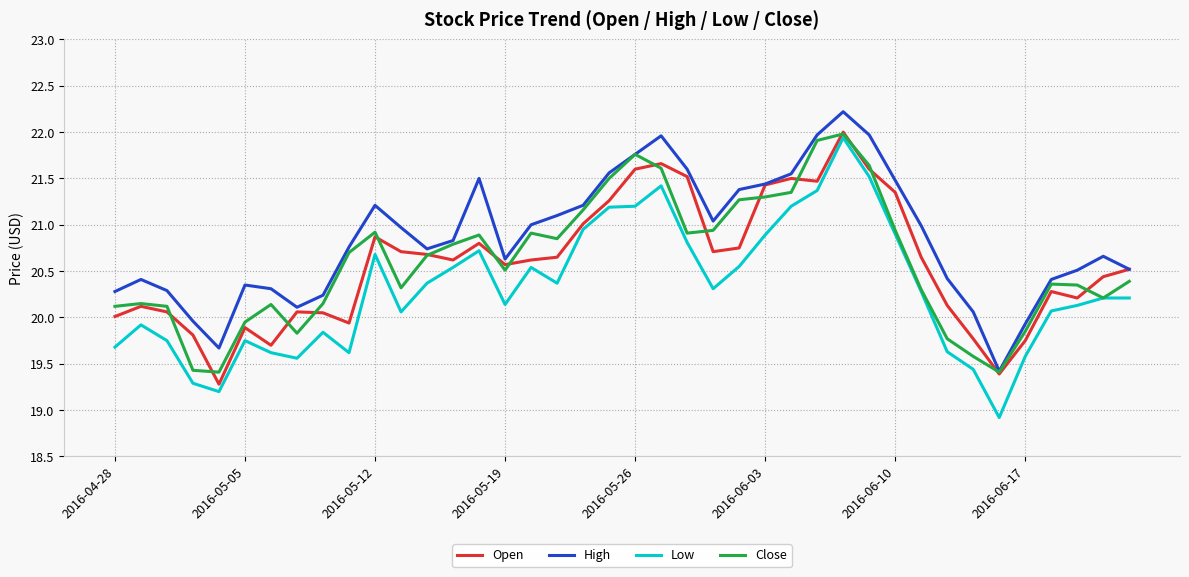

Which series has the widest spread of values?

Low